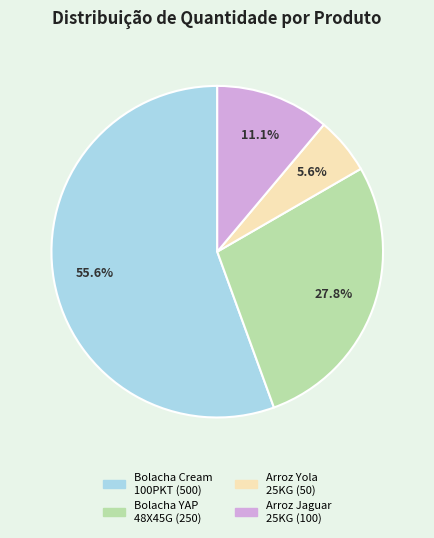

Is there a majority slice in this chart?

Yes